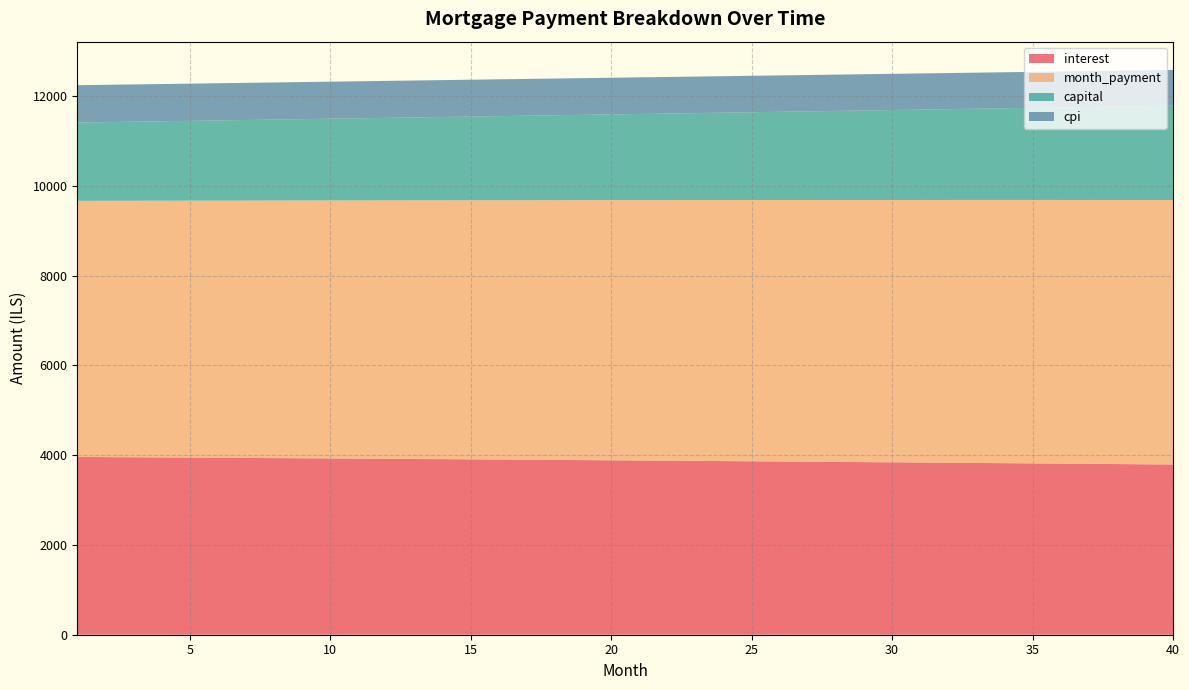

Reading left to right, list all the values displayed in this chart.

interest: 1=3961.6	2=3958.0	3=3954.4	4=3950.7	5=3947.0	6=3943.2	7=3939.4	8=3935.6	9=3931.7	10=3927.8	11=3923.9	12=3919.9	13=3915.9	14=3911.8	15=3907.7	16=3903.6	17=3899.4	18=3895.2	19=3891.0	20=3886.7	21=3882.4	22=3878.0	23=3873.6	24=3869.1	25=3864.7	26=3860.1	27=3855.5	28=3850.9	29=3846.3	30=3841.6	31=3836.9	32=3832.1	33=3827.2	34=3822.4	35=3817.5	36=3812.5	37=3807.5	38=3802.5	39=3797.4	40=3792.3
month_payment: 1=5705.9	2=5710.7	3=5715.4	4=5720.2	5=5725.0	6=5729.7	7=5734.5	8=5739.3	9=5744.1	10=5748.9	11=5753.7	12=5758.4	13=5763.2	14=5768.0	15=5772.9	16=5777.7	17=5782.5	18=5787.3	19=5792.1	20=5796.9	21=5801.8	22=5806.6	23=5811.5	24=5816.3	25=5821.1	26=5826.0	27=5830.8	28=5835.7	29=5840.6	30=5845.4	31=5850.3	32=5855.2	33=5860.1	34=5864.9	35=5869.8	36=5874.7	37=5879.6	38=5884.5	39=5889.4	40=5894.3
capital: 1=1744.3	2=1752.7	3=1761.1	4=1769.5	5=1778.0	6=1786.5	7=1795.1	8=1803.7	9=1812.3	10=1821.0	11=1829.8	12=1838.5	13=1847.3	14=1856.2	15=1865.1	16=1874.0	17=1883.0	18=1892.1	19=1901.1	20=1910.3	21=1919.4	22=1928.6	23=1937.9	24=1947.2	25=1956.5	26=1965.9	27=1975.3	28=1984.8	29=1994.3	30=2003.9	31=2013.5	32=2023.1	33=2032.8	34=2042.6	35=2052.4	36=2062.2	37=2072.1	38=2082.0	39=2092.0	40=2102.0
cpi: 1=832.6	2=831.8	3=831.0	4=830.3	5=829.5	6=828.7	7=827.9	8=827.0	9=826.2	10=825.4	11=824.6	12=823.7	13=822.9	14=822.0	15=821.1	16=820.3	17=819.4	18=818.5	19=817.6	20=816.7	21=815.7	22=814.8	23=813.9	24=812.9	25=812.0	26=811.0	27=810.0	28=809.1	29=808.1	30=807.1	31=806.1	32=805.1	33=804.0	34=803.0	35=802.0	36=800.9	37=799.9	38=798.8	39=797.7	40=796.6